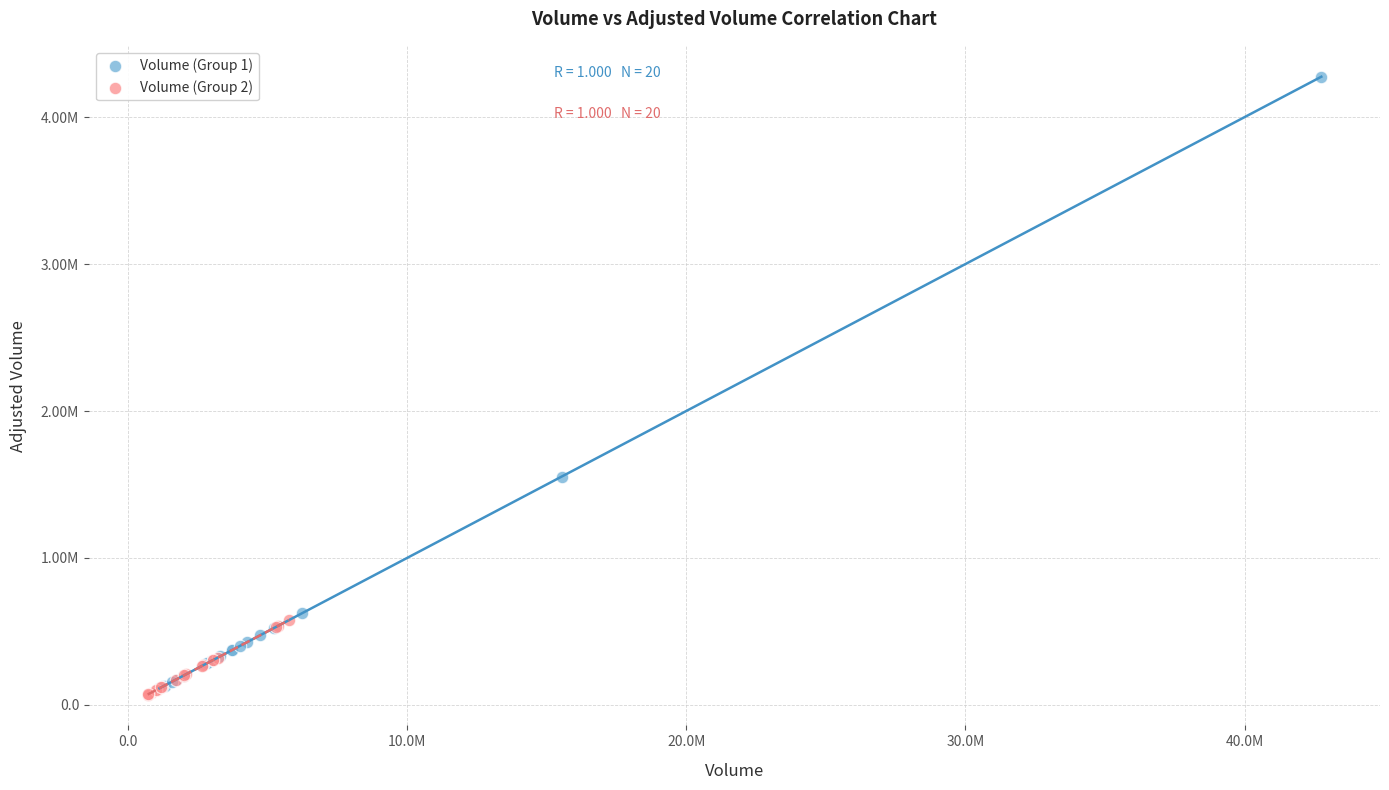

What are all the series names shown in the legend?

Volume (Group 1), Volume (Group 2)